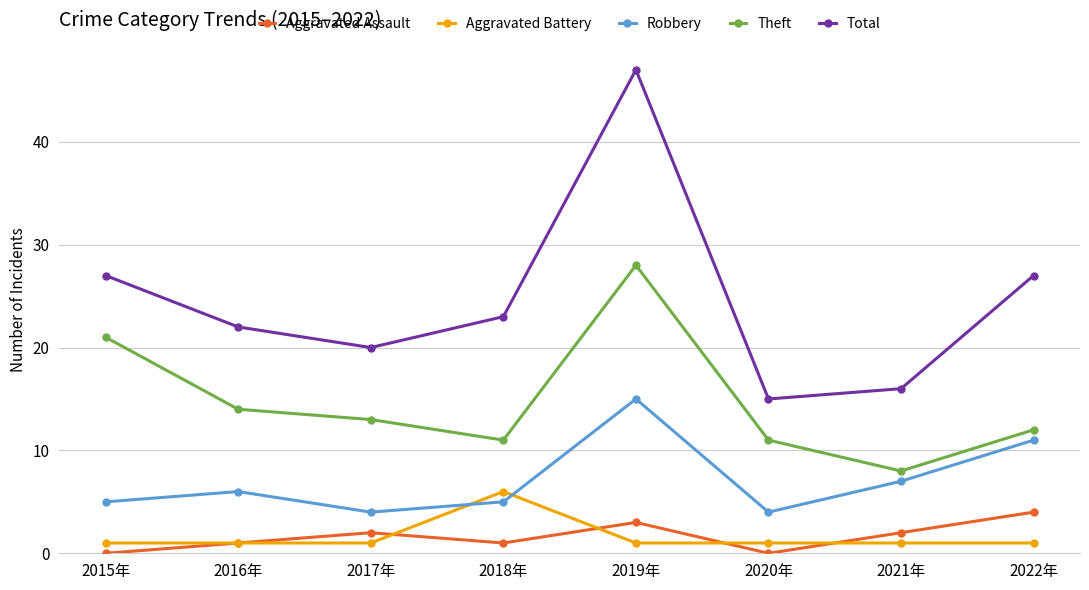

What is the label of the 4th point from the left?

2018年